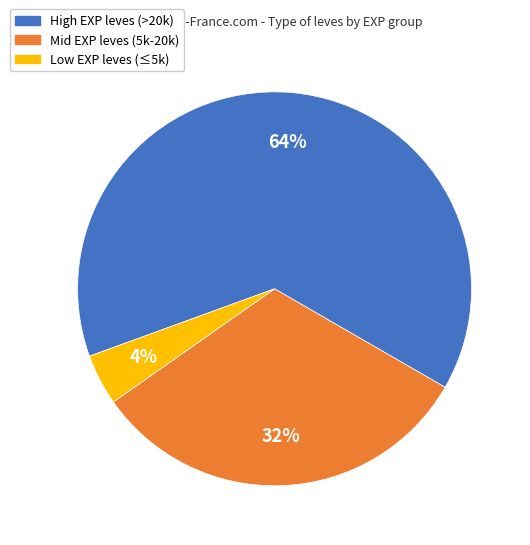

To the nearest percent, what is the difference between the largest and smallest slice percentages?

60%